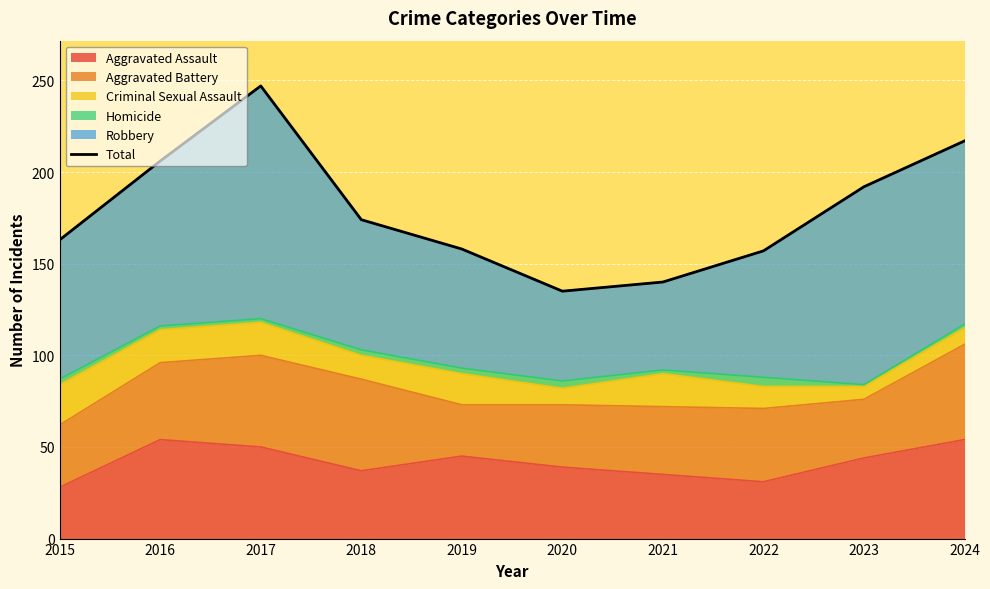

What is the change in value from 2016 to 2024?

+11